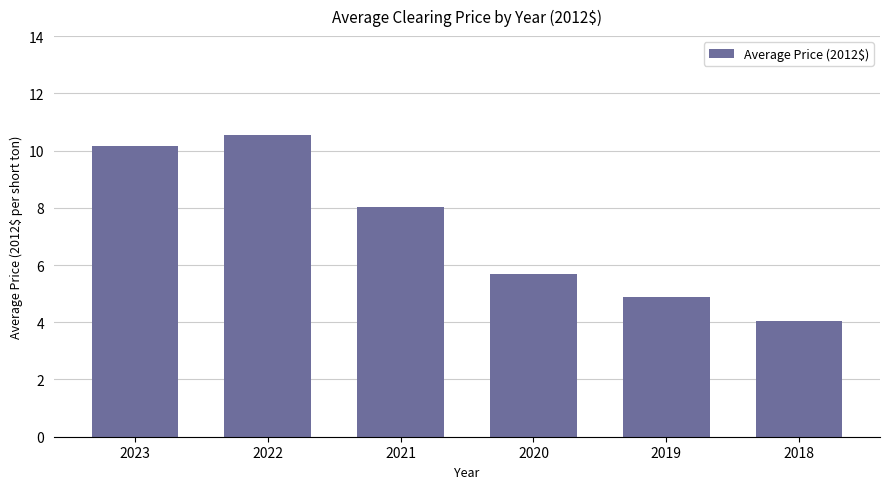

Reading left to right, list all the values displayed in this chart.

2023=10.2	2022=10.6	2021=8.0	2020=5.7	2019=4.9	2018=4.0